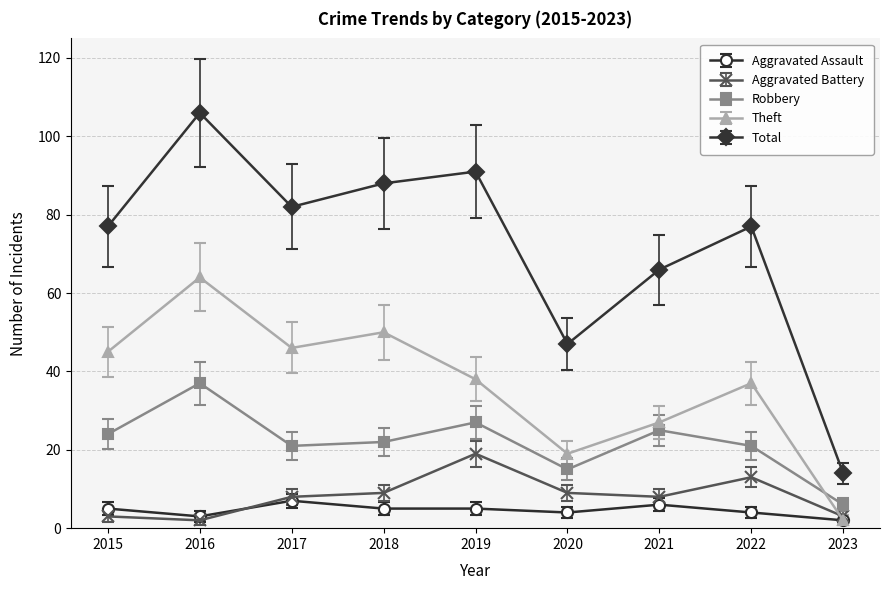

What value does the Robbery series have at 2020?

15